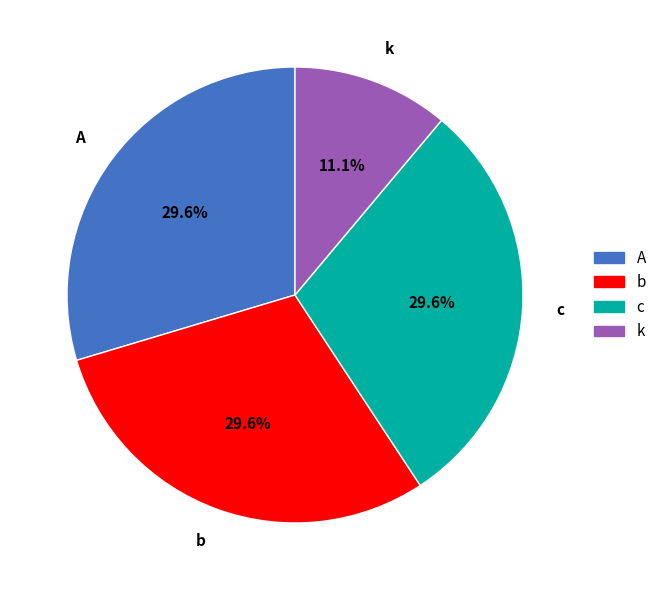

Does A represent more than half of the total?

No